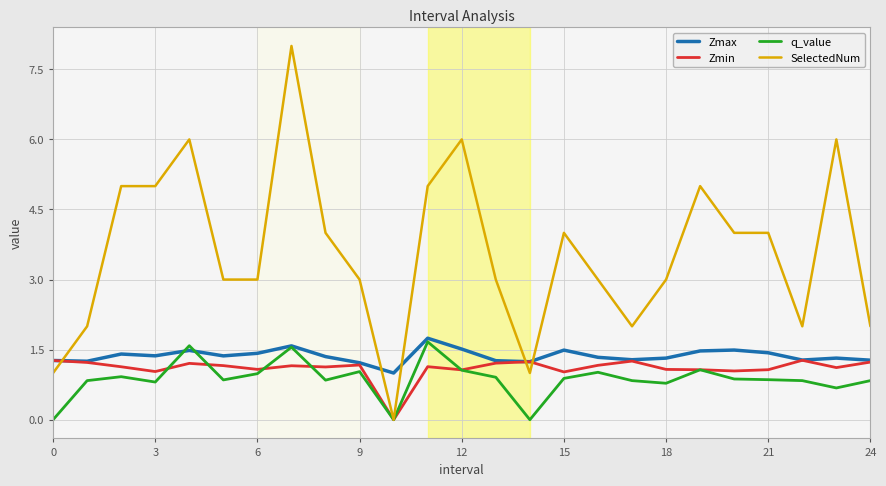

Which series has the largest range (max minus min)?

SelectedNum